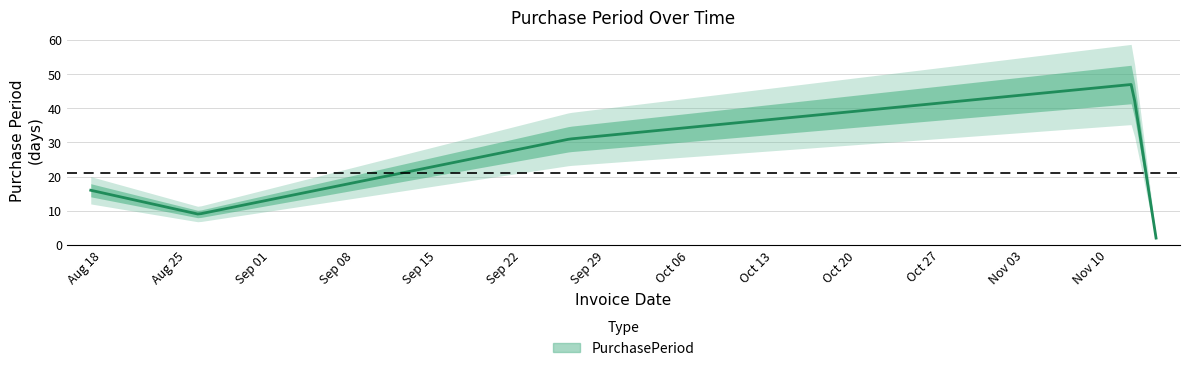

What is the difference between the values at 2015-11-12 and 2015-09-26?

16